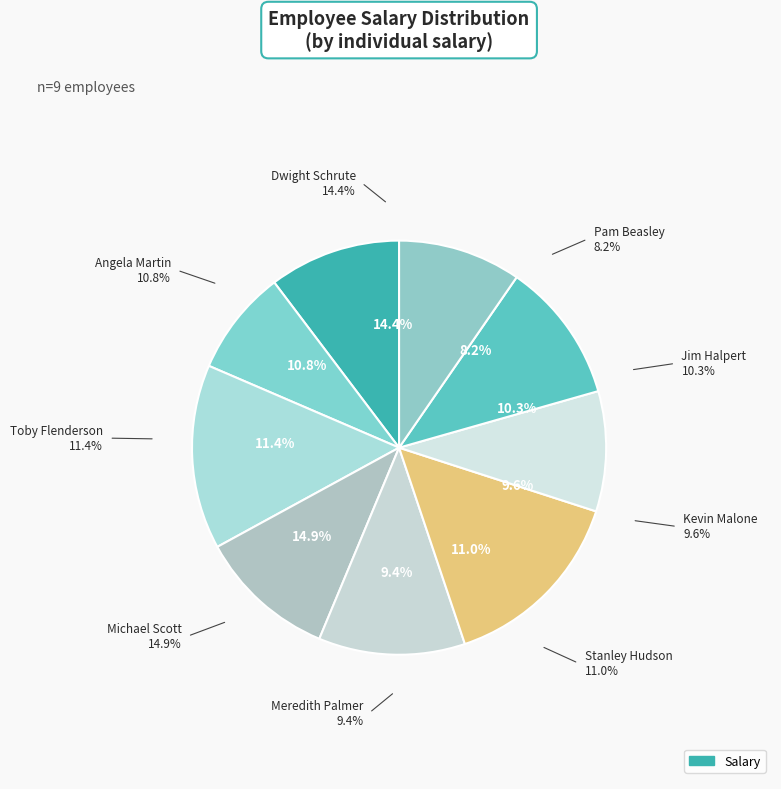

Count the number of slices in the pie.

9